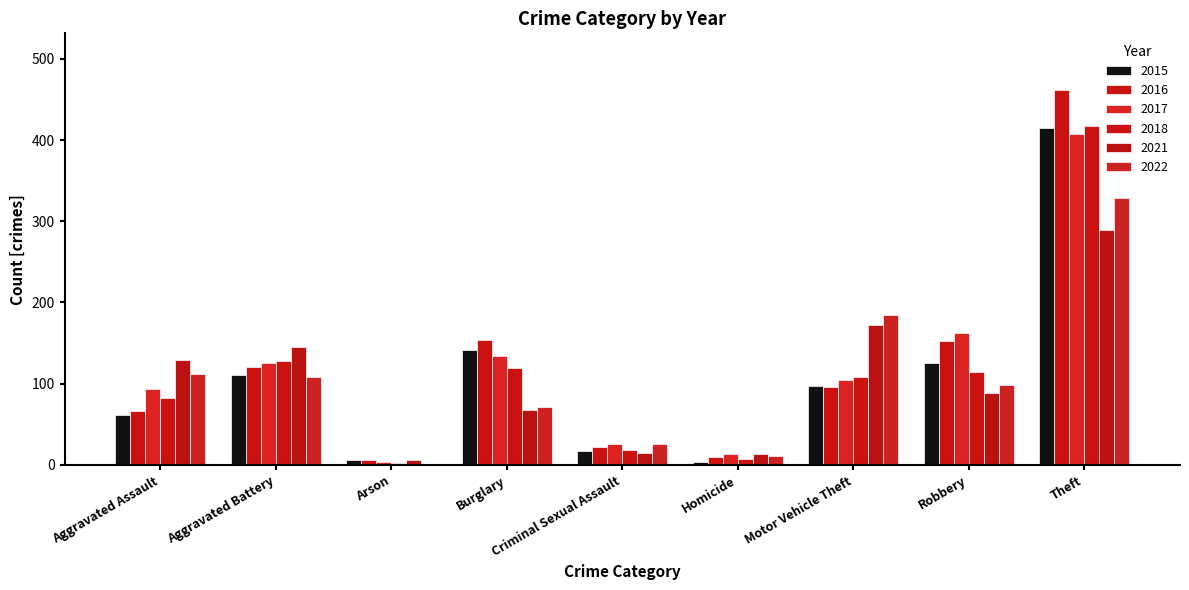

True or false: 2021 has a value of 3 at Arson.

False